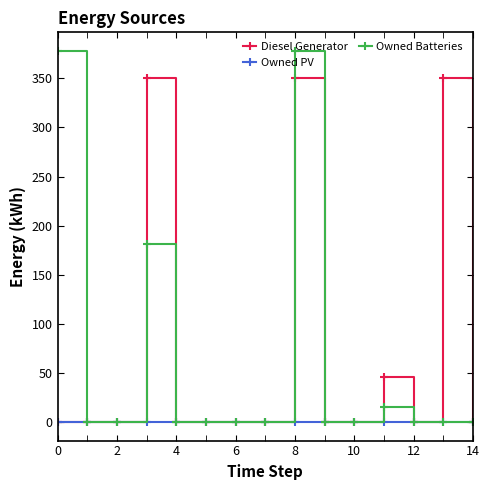

Which series has the widest spread of values?

Owned Batteries